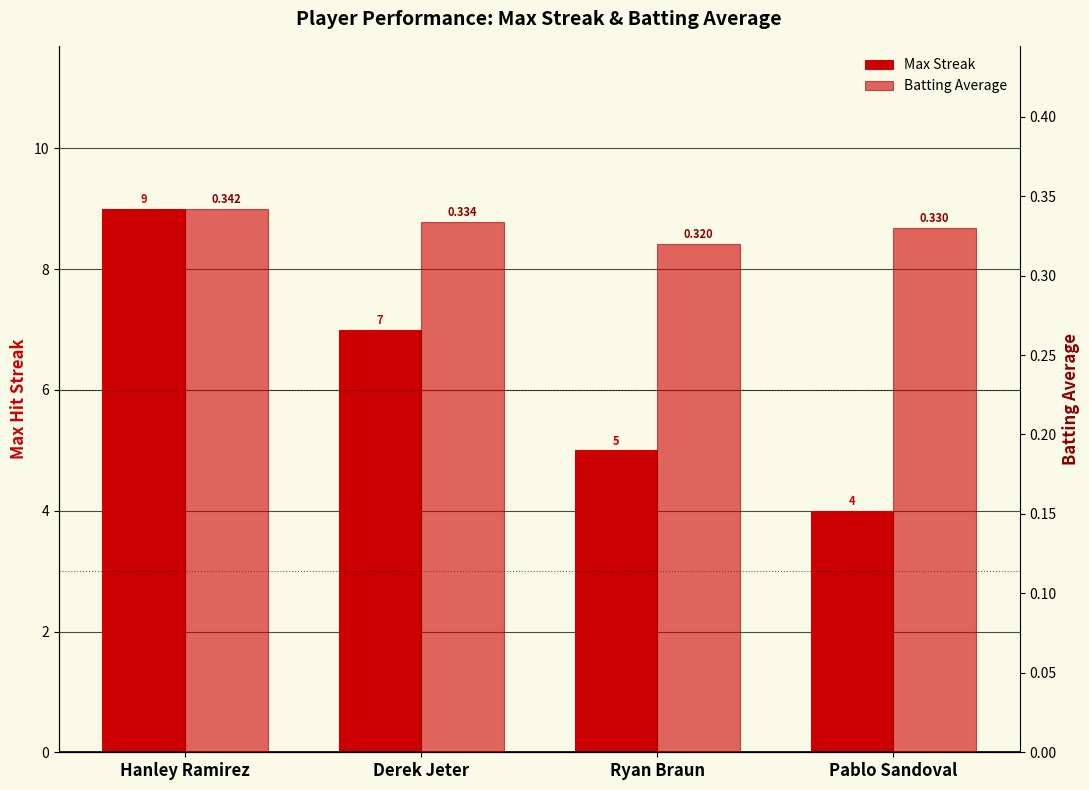

Is the value of Max Streak at Hanley Ramirez greater than the value of Batting Average at Derek Jeter?

Yes